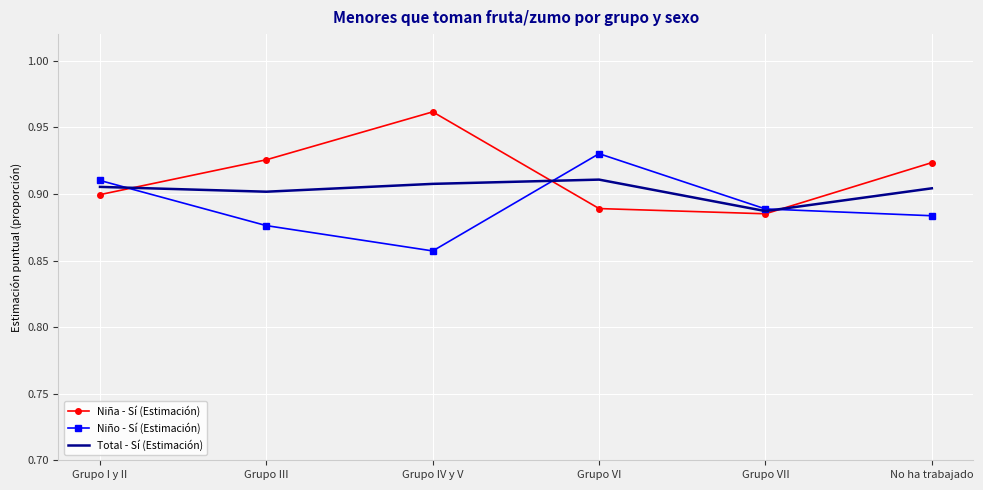

At which category does the chart reach its minimum across all series?

Grupo IV y V